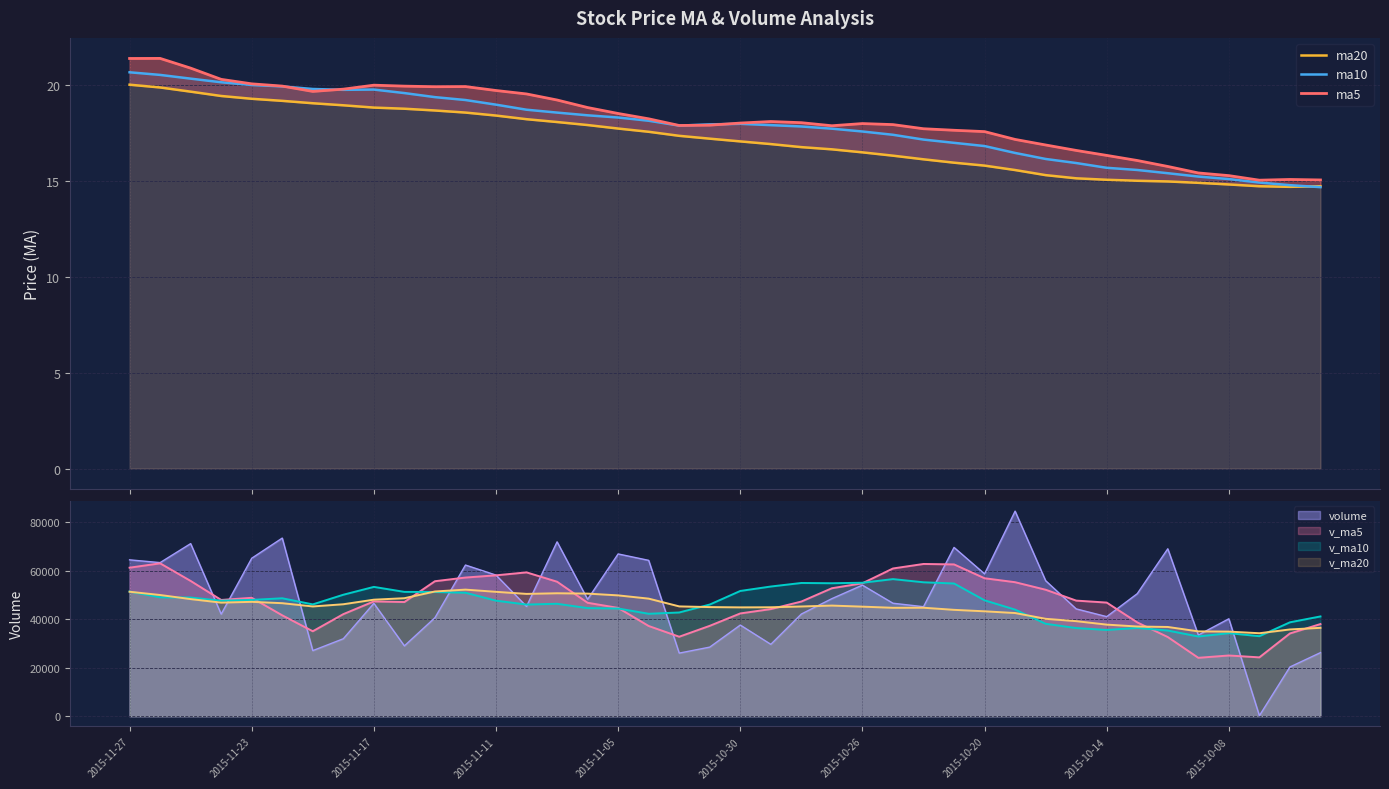

What is the highest value of the ma10 series?

20.7